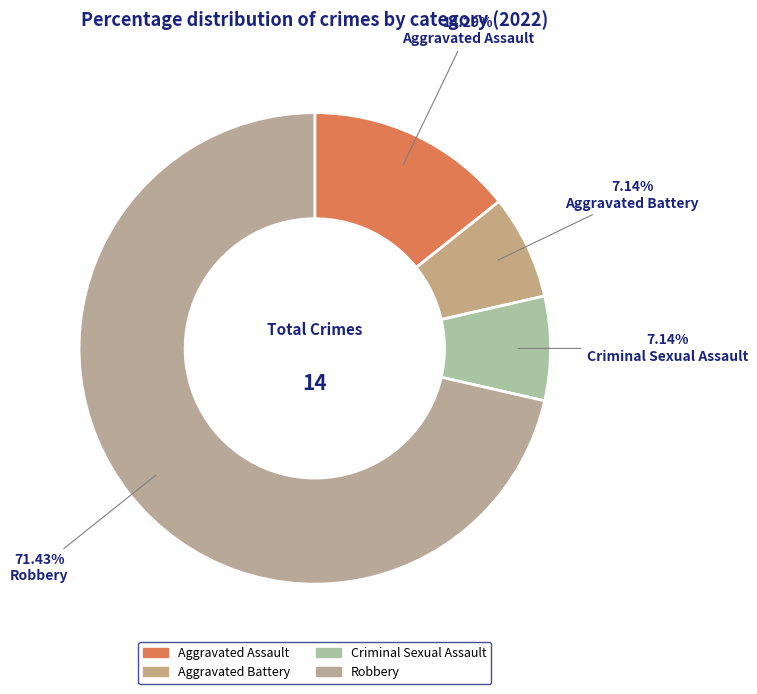

Is there a majority slice in this chart?

Yes